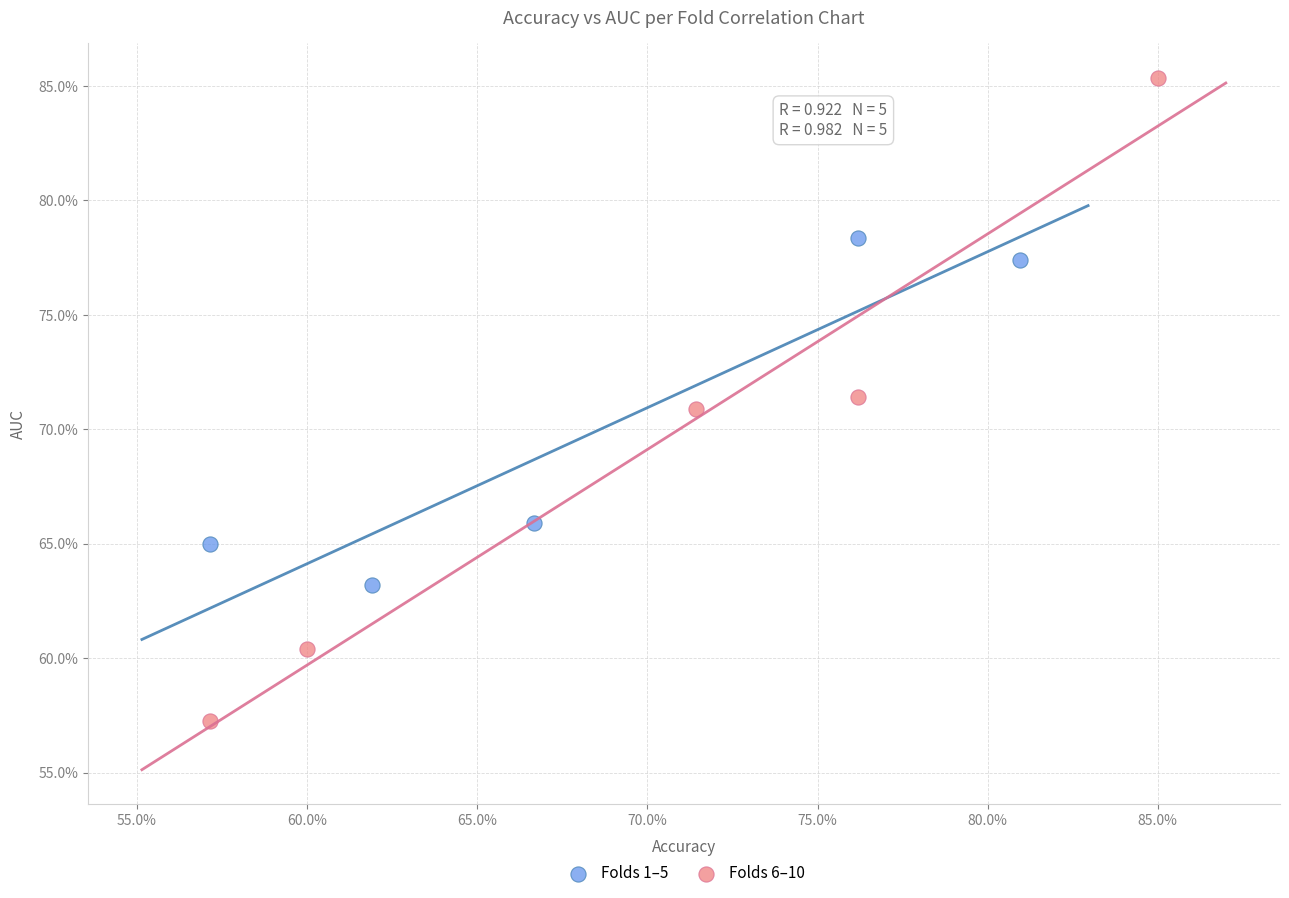

Which series contains the highest Y value?

Folds 6–10